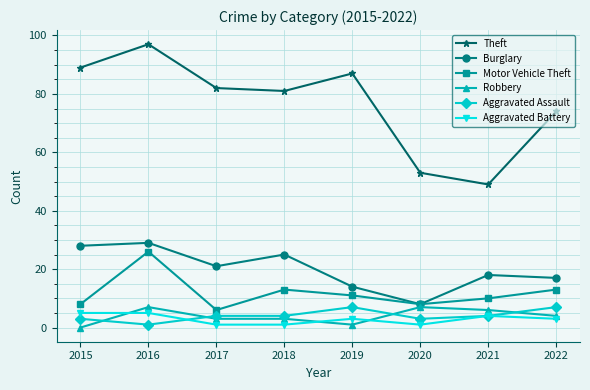

What is the value of the Aggravated Assault point at the 5th from the left?

7